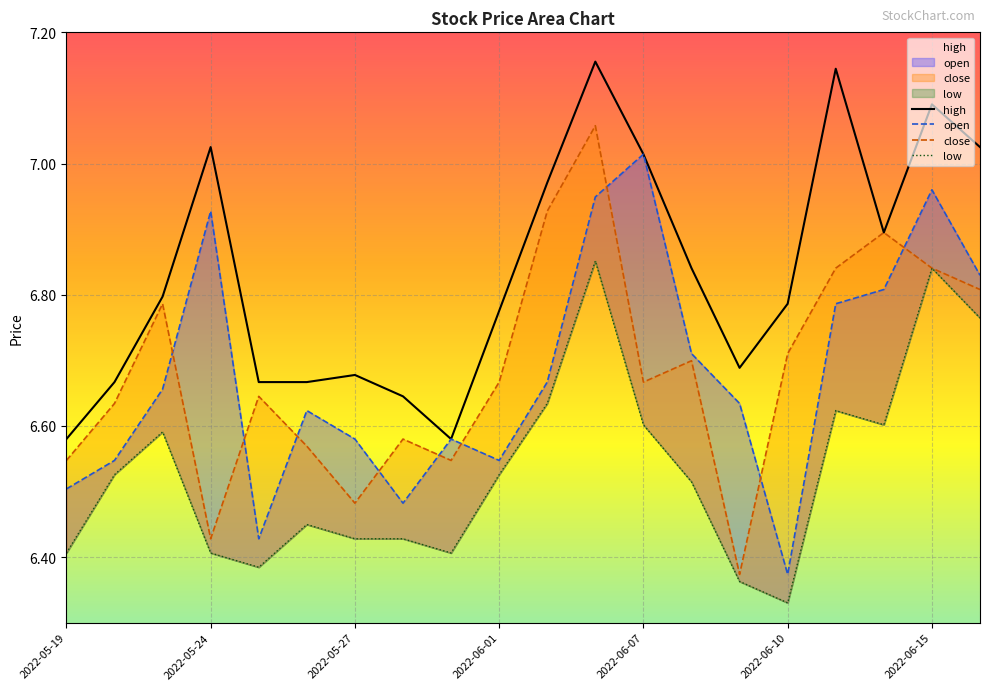

True or false: low has a value of 6.4 at 2022-05-19.

True